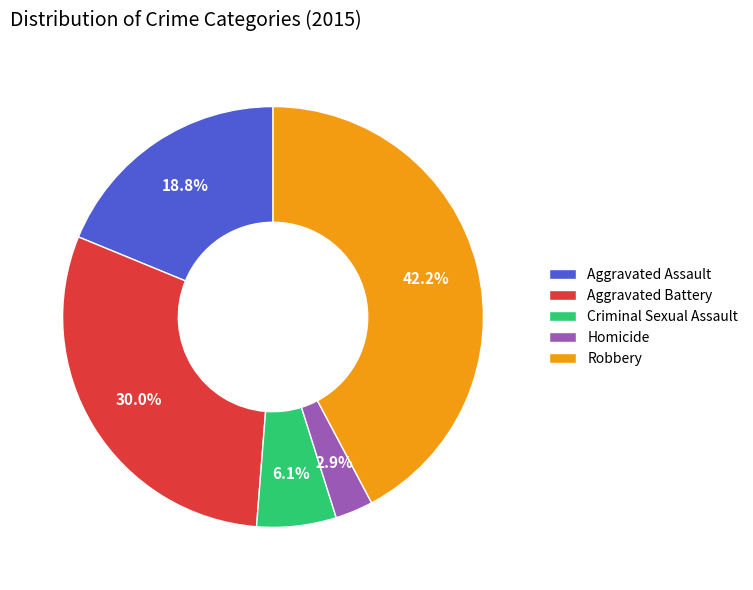

How many segments does this pie chart have?

5